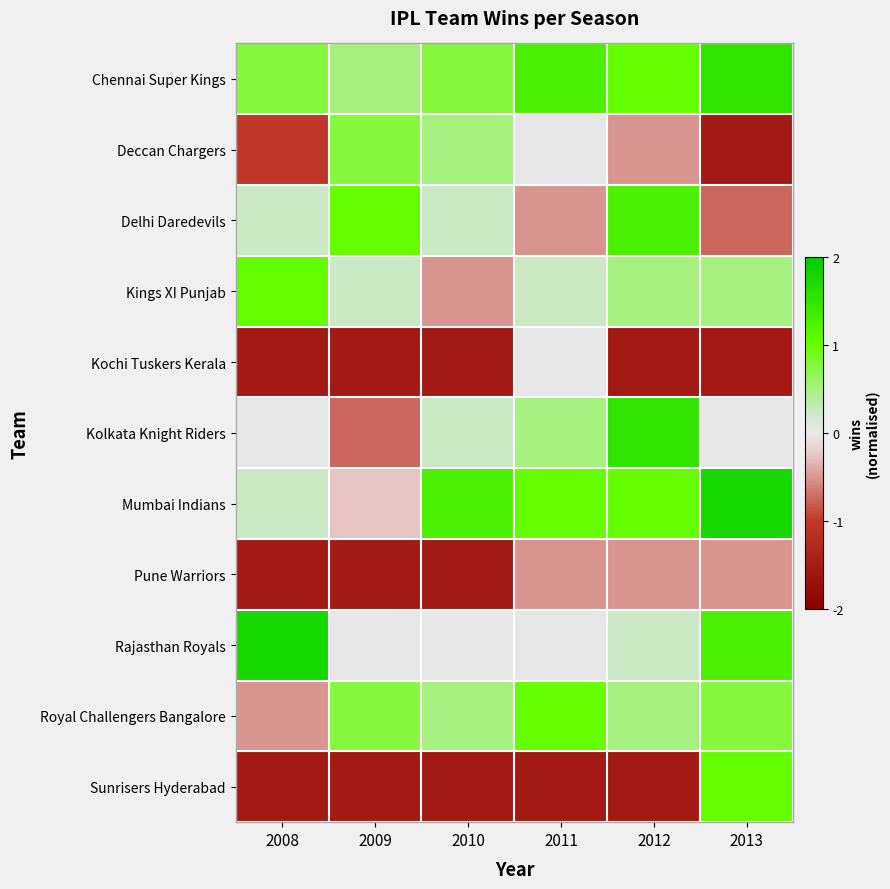

Which label corresponds to the largest value in the chart?

2013